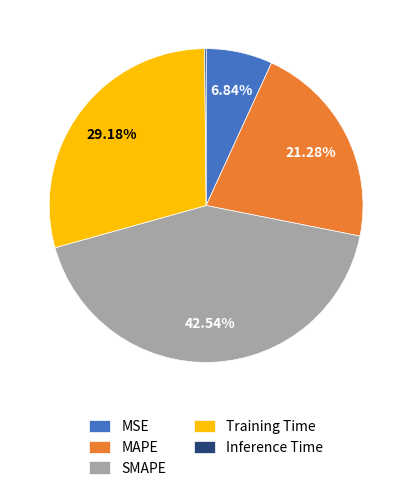

Does any single category account for the majority?

No